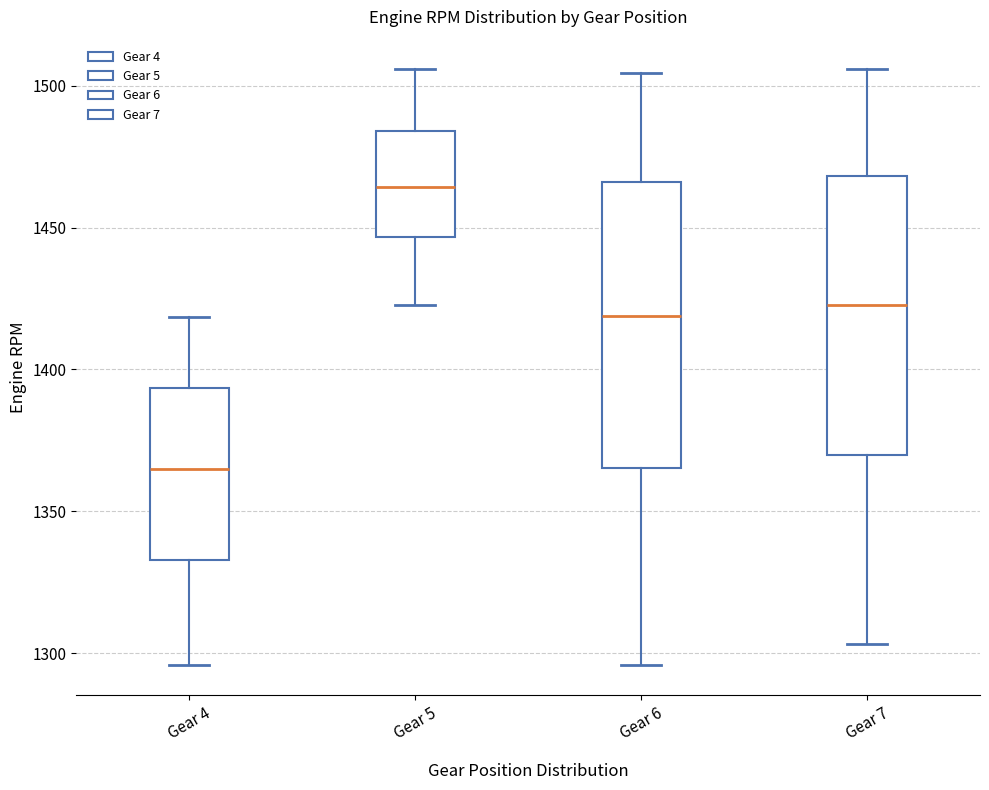

Reading left to right, read every box against the y-axis: the position of its median line, the range the box covers, and the ends of its whiskers. The values are not printed on the chart, so give them approximately, as read against the axis.

Gear 4: median 1365, box 1335 to 1395, whiskers 1295 to 1420
Gear 5: median 1465, box 1445 to 1485, whiskers 1425 to 1505
Gear 6: median 1420, box 1365 to 1465, whiskers 1295 to 1505
Gear 7: median 1425, box 1370 to 1470, whiskers 1305 to 1505